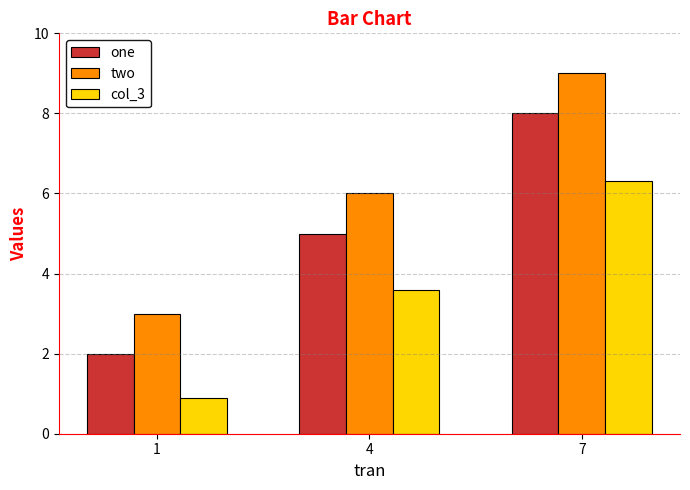

At how many categories does at least one series exceed 2?

3